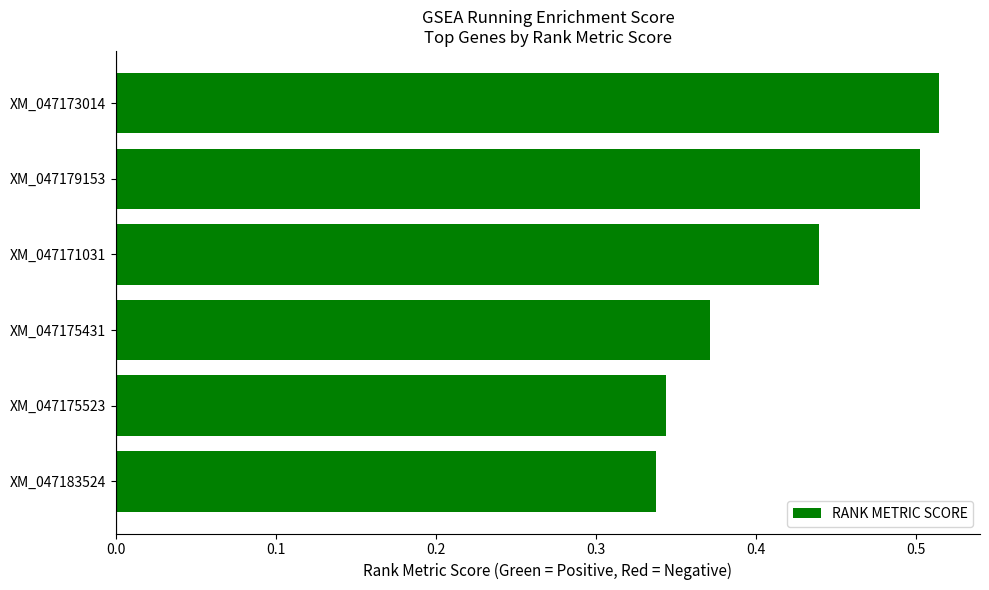

Is it true that the value at XM_047183524 is 0.5?

False